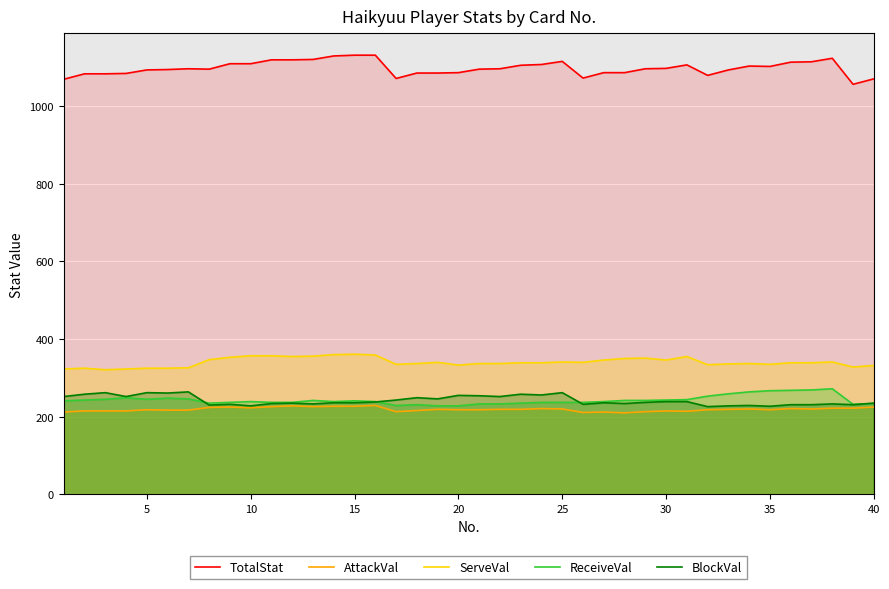

What is the lowest value of the ReceiveVal series?

228